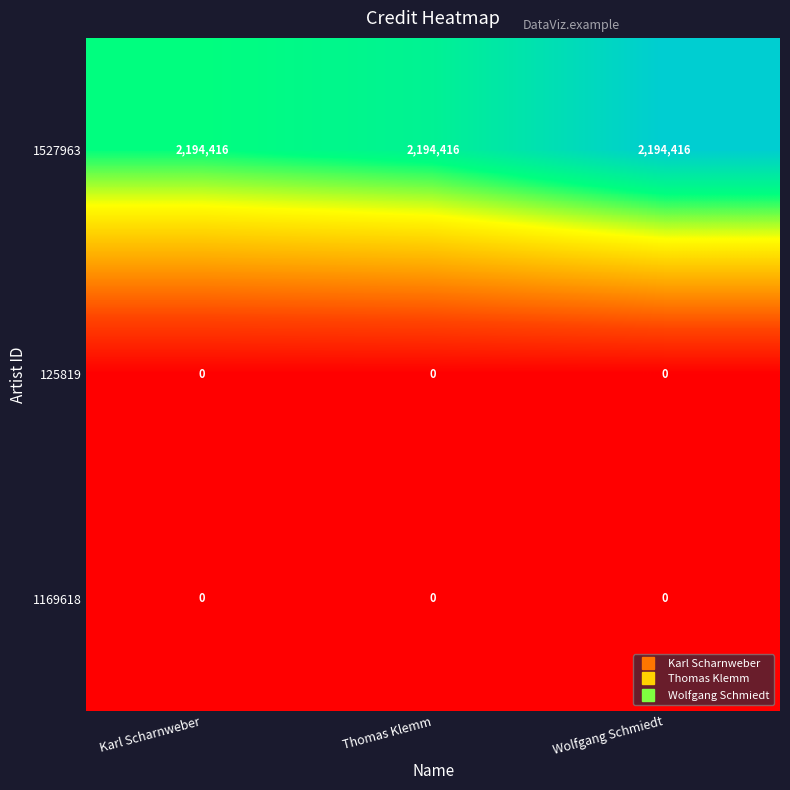

What is the average value of the 1527963 series?

2194416